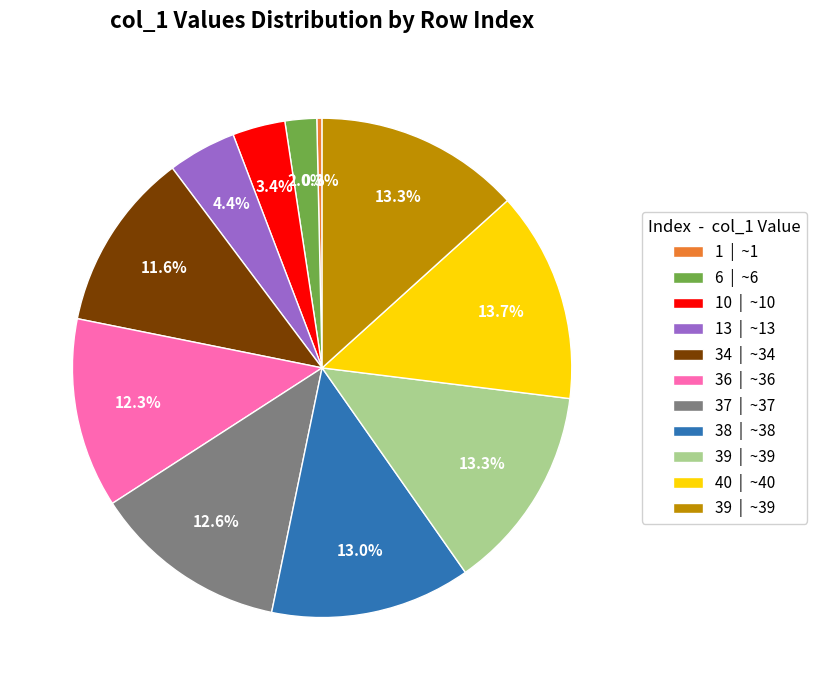

How many slices are in this pie chart?

11